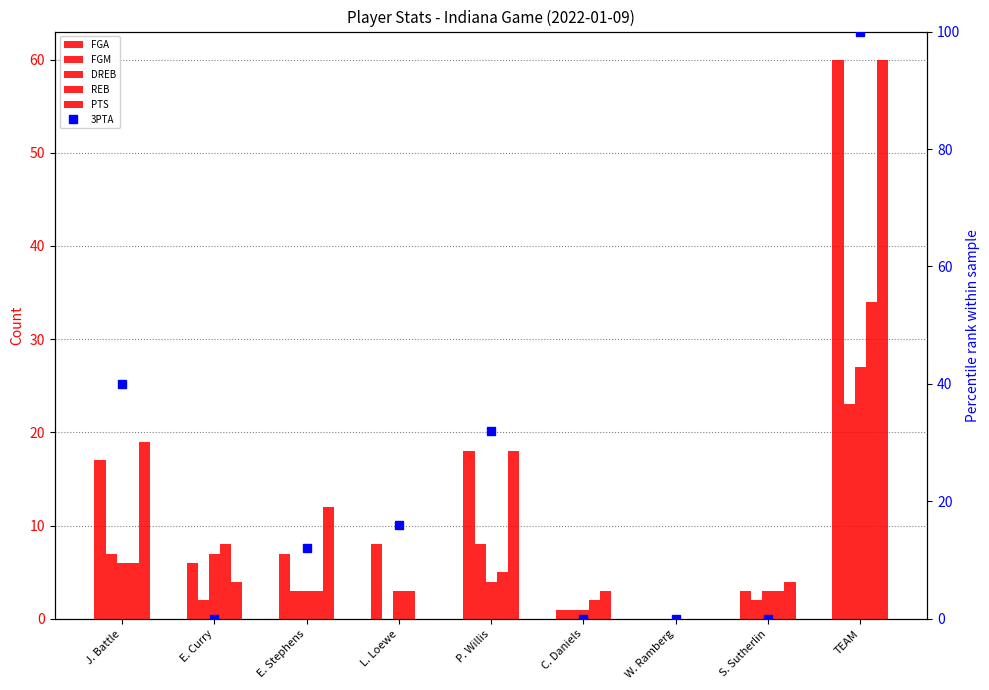

How many groups of bars are there?

9